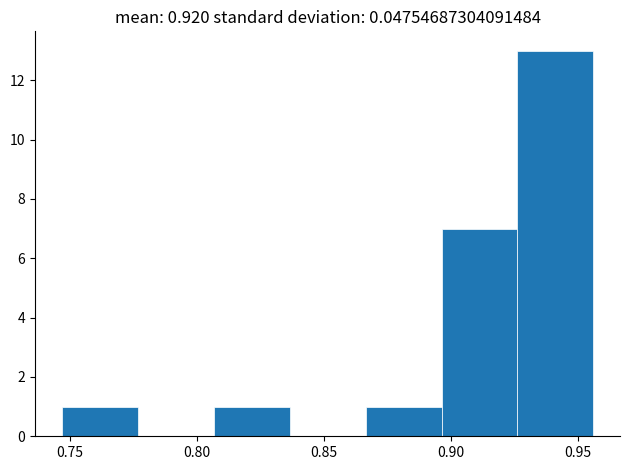

Reading left to right, list every bar in this chart as the range it spans on the x-axis followed by its height. Neither the bar edges nor the heights are printed on the chart, so give them approximately, as read against the axes.

0.745 to 0.775: 1
0.775 to 0.805: 0
0.805 to 0.835: 1
0.835 to 0.865: 0
0.865 to 0.895: 1
0.895 to 0.925: 7
0.925 to 0.955: 13